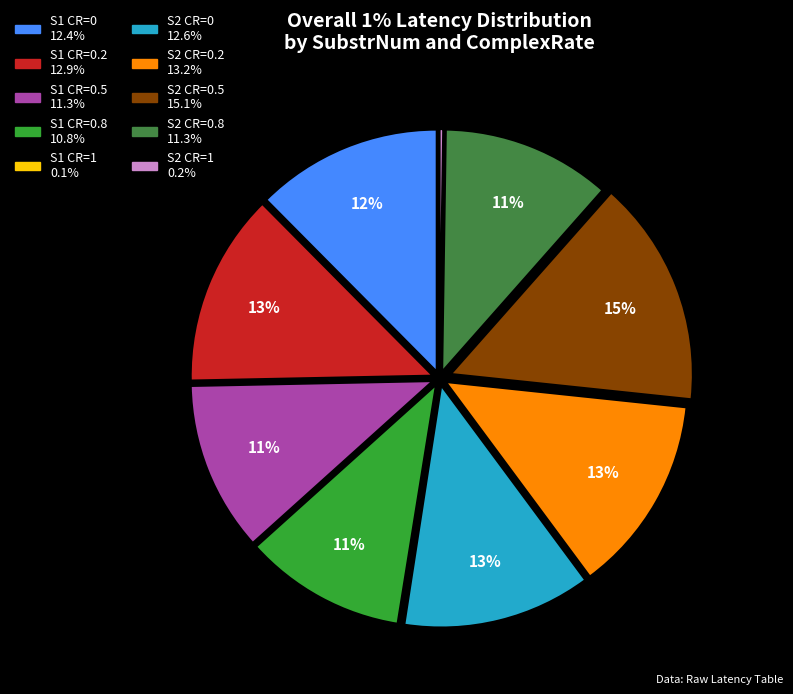

To the nearest percent, what is the average slice percentage?

10%